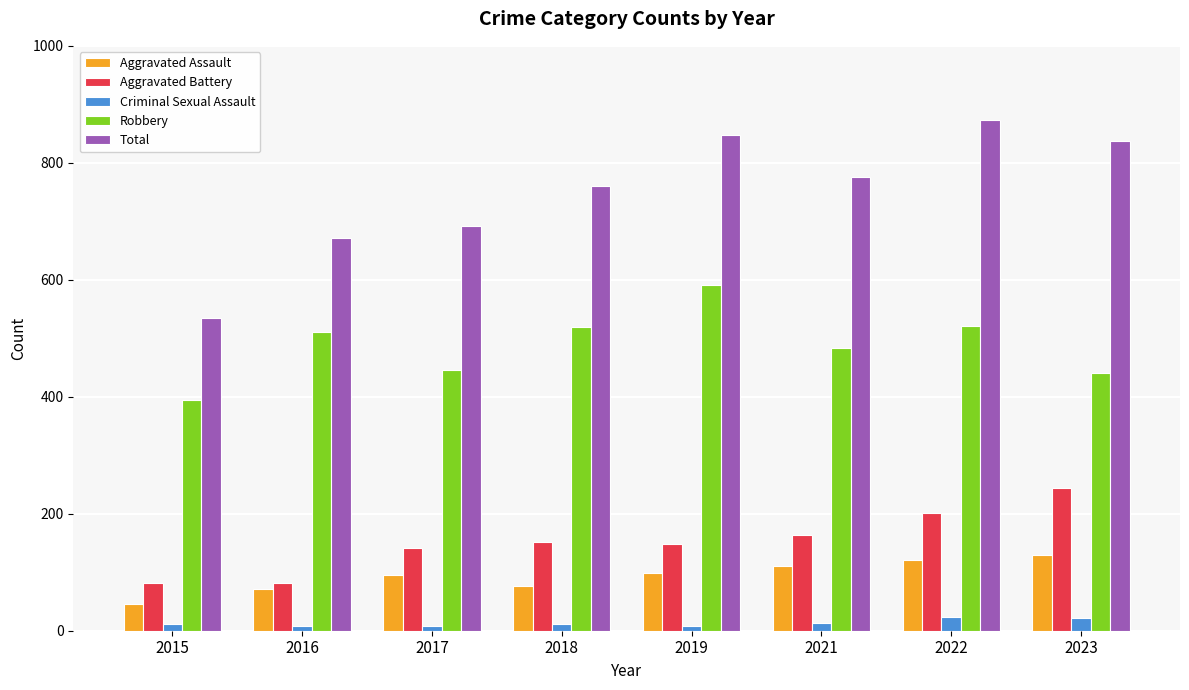

Is it true that Total equals 990 at 2018?

False